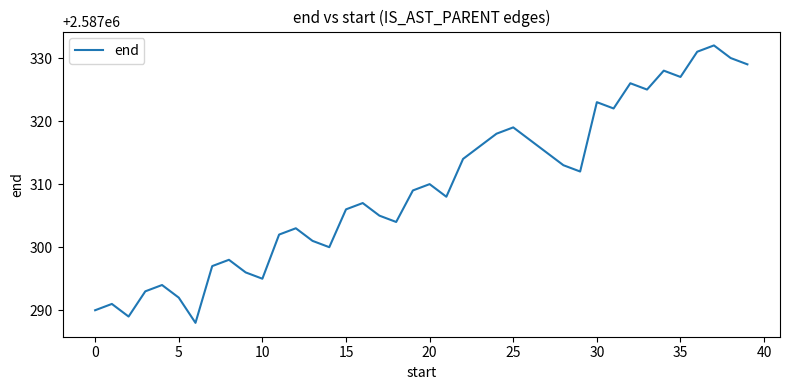

True or false: the data has more than 1 interior local peaks.

True